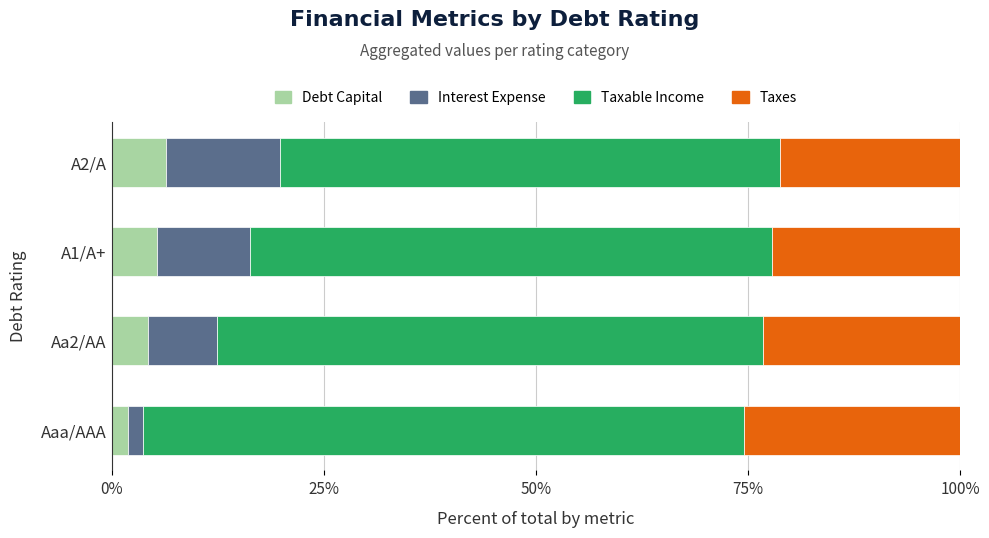

What is the total value across all series at A1/A+?

100.0